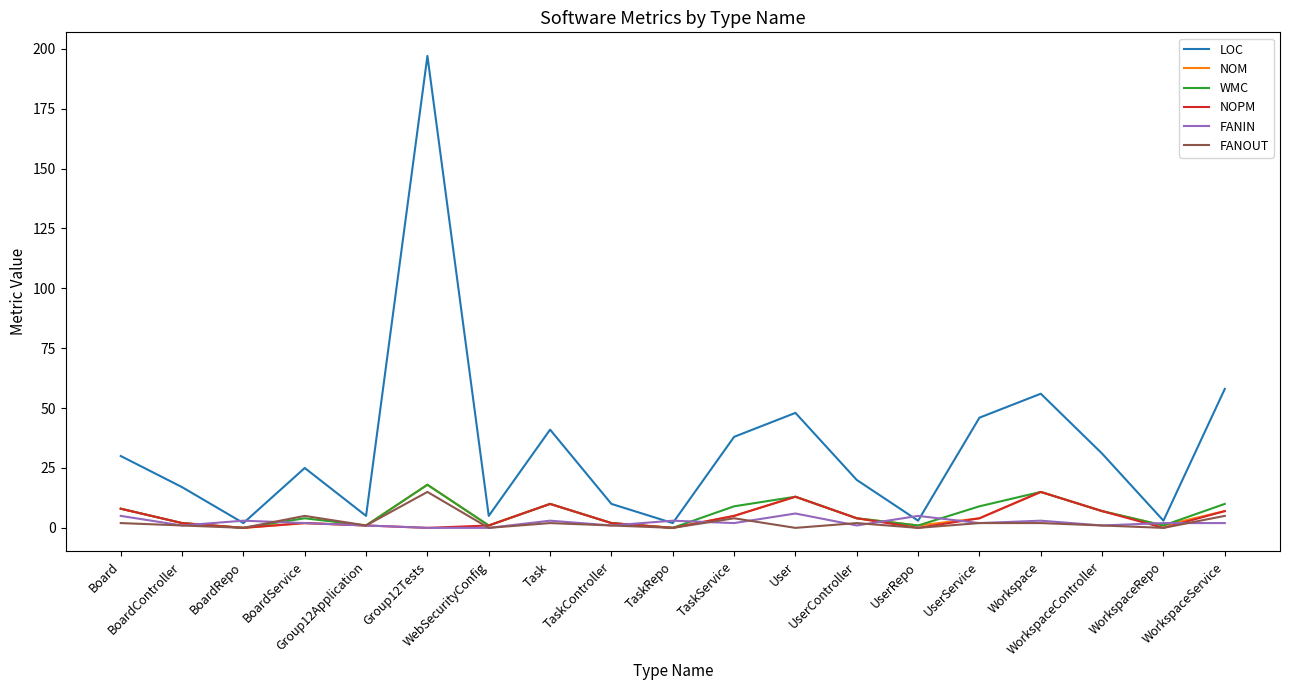

Which series has the largest total across all categories?

LOC